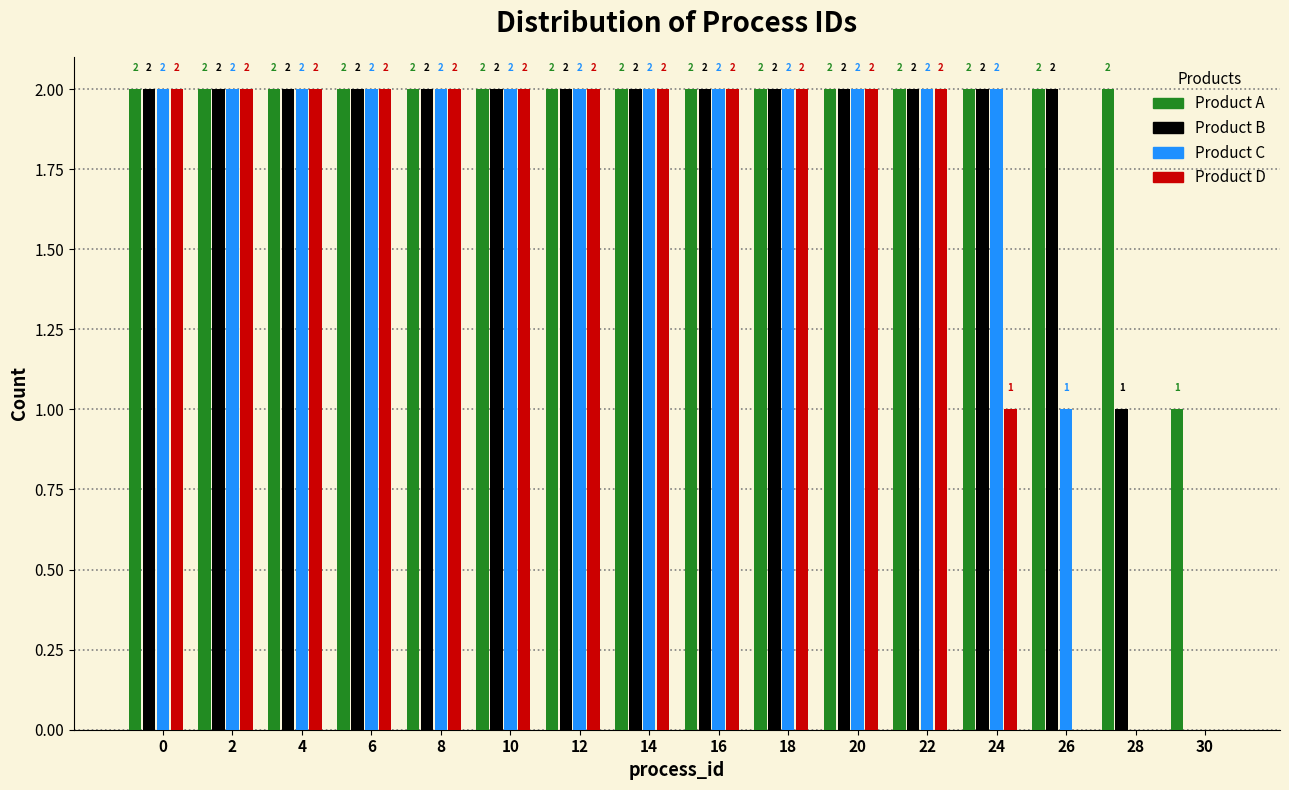

What is the total value across all series at 24?

7